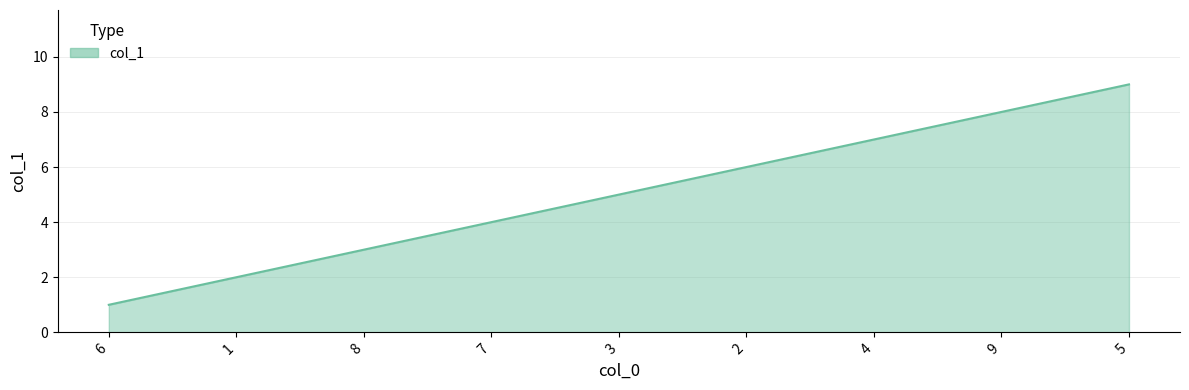

Which category has the highest value across all series?

5